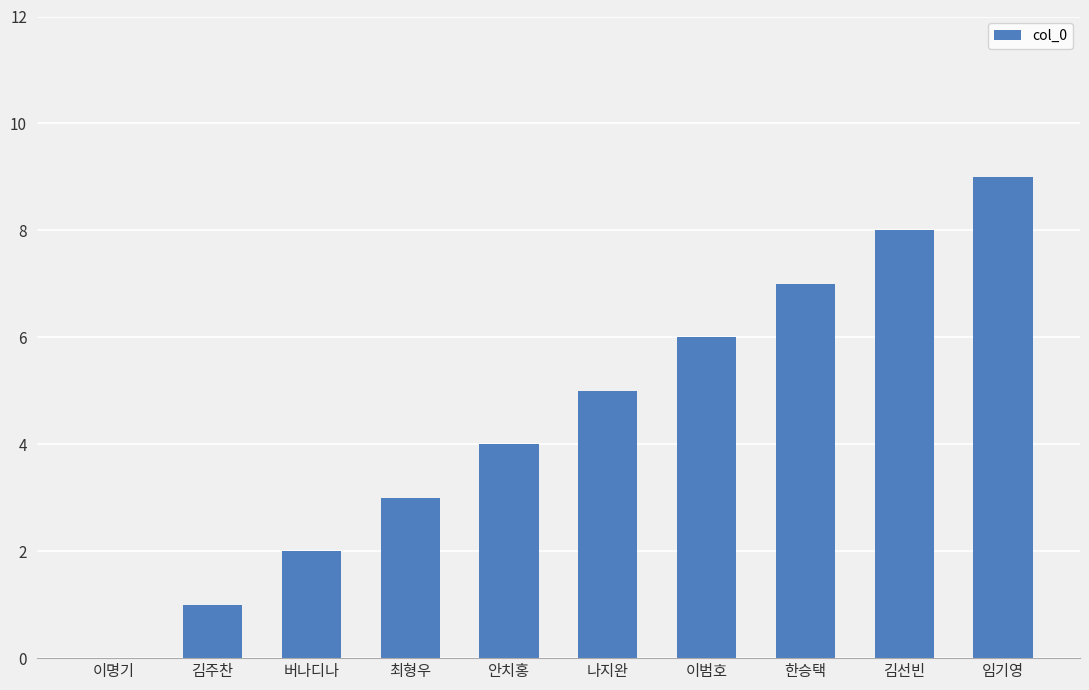

What is the difference between the values at 김선빈 and 한승택?

1